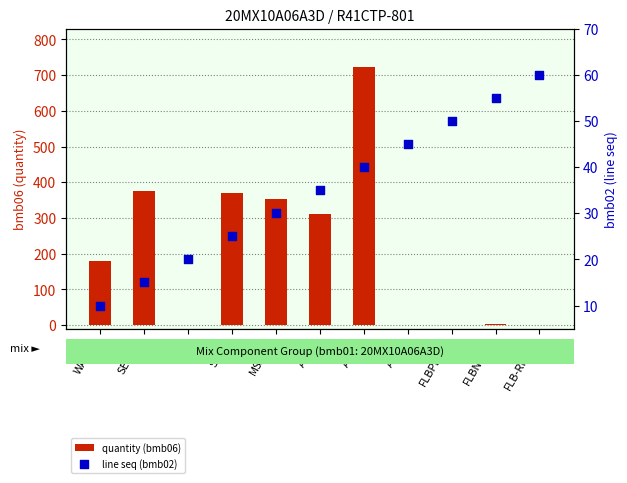

Which series contains the highest Y value?

quantity (bmb06)